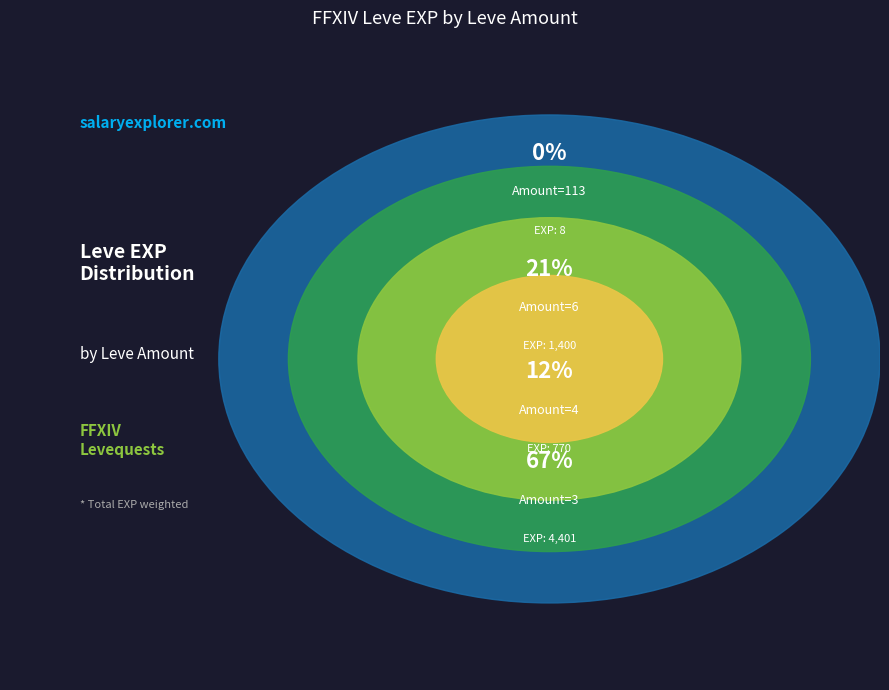

Does 113 account for over 50% of the chart?

No